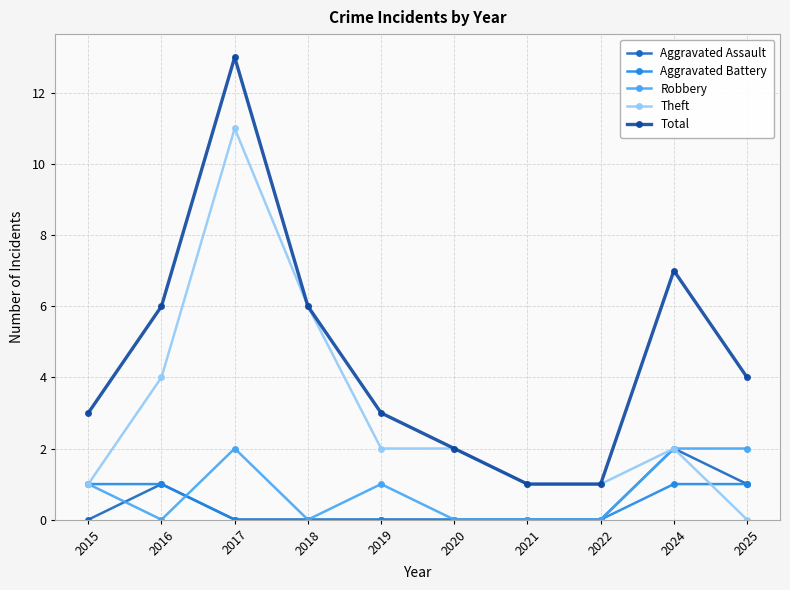

Is it true that Robbery equals -1 at 2022?

False